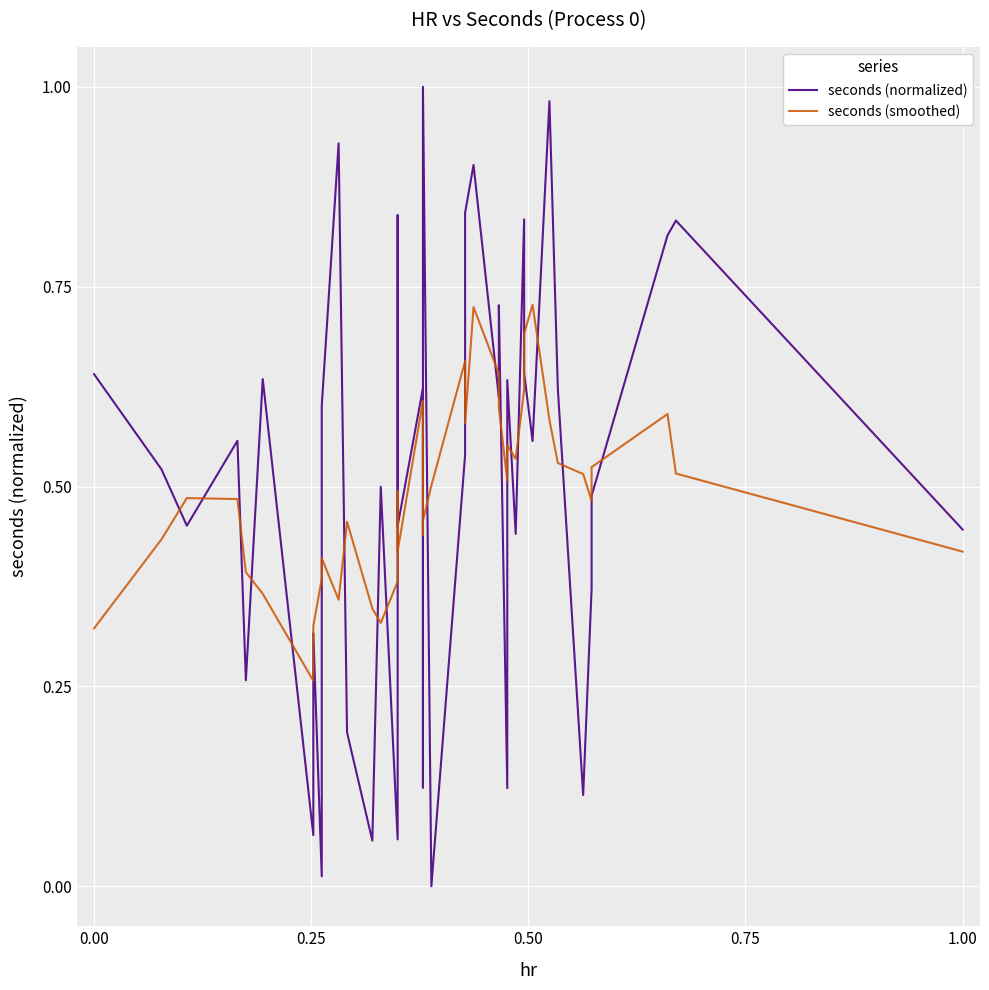

What is the average value of the seconds (smoothed) series?

0.5